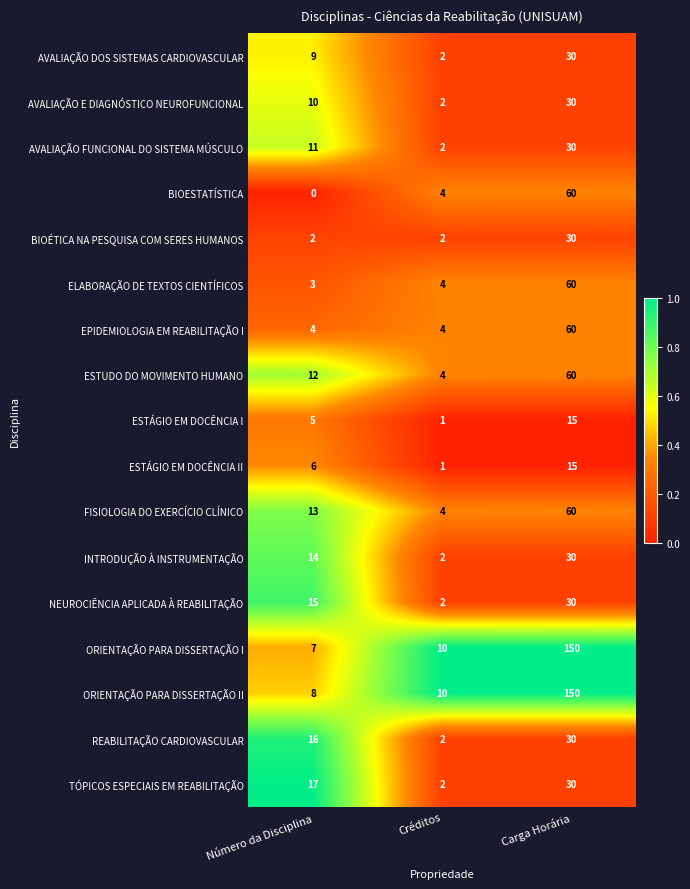

True or false: REABILITAÇÃO CARDIOVASCULAR has a value of 2 at Créditos.

True